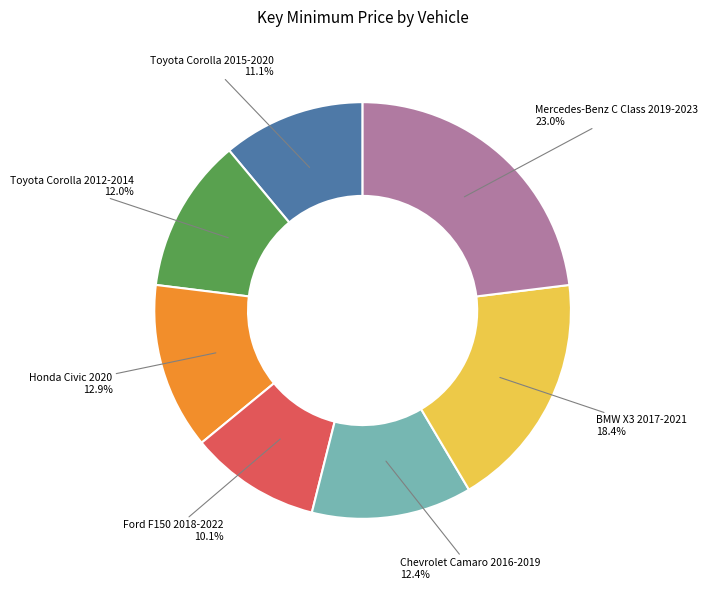

Is the sum of Chevrolet Camaro 2016-2019 and Honda Civic 2020 greater than half?

No